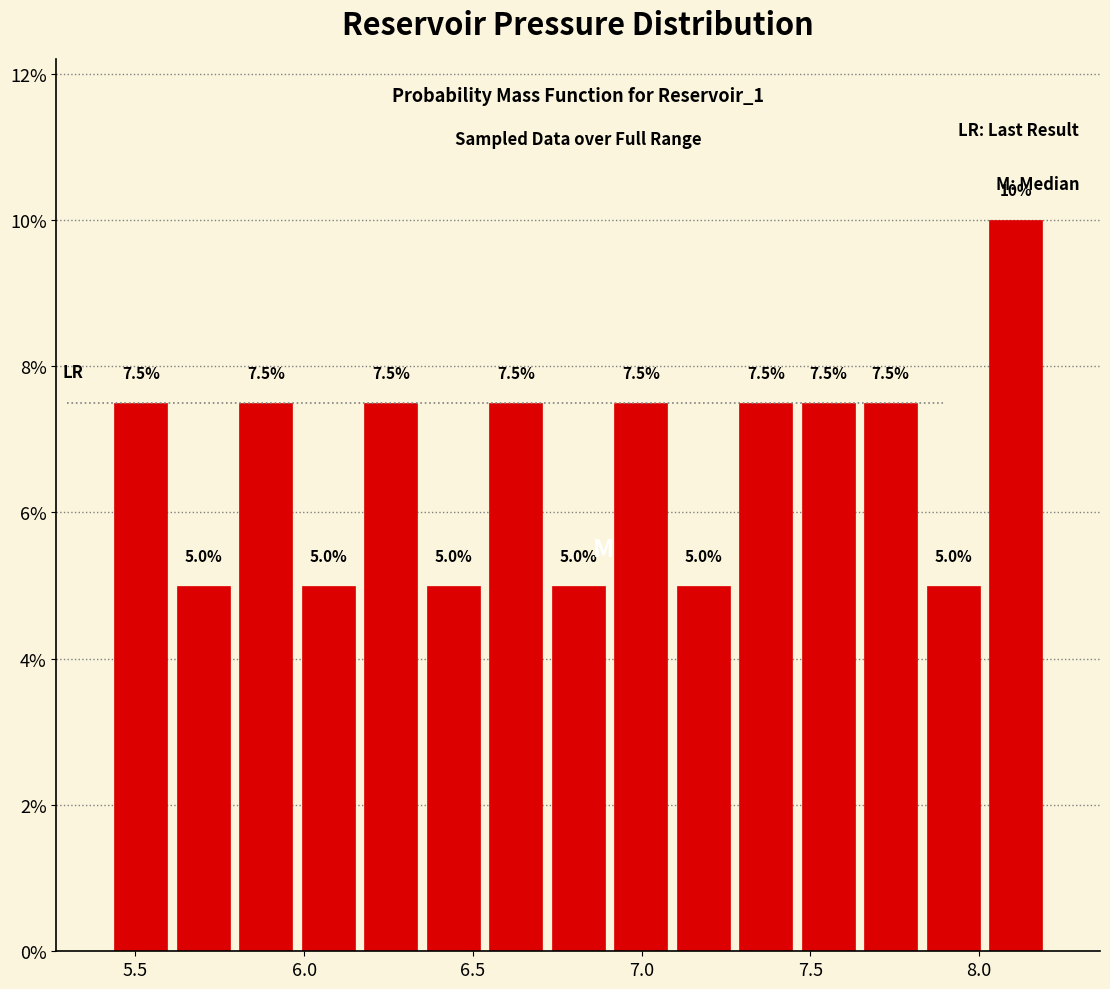

Around what value on the x-axis is the tallest bar? Give the approximate position of its centre, as read against the axis.

8.10